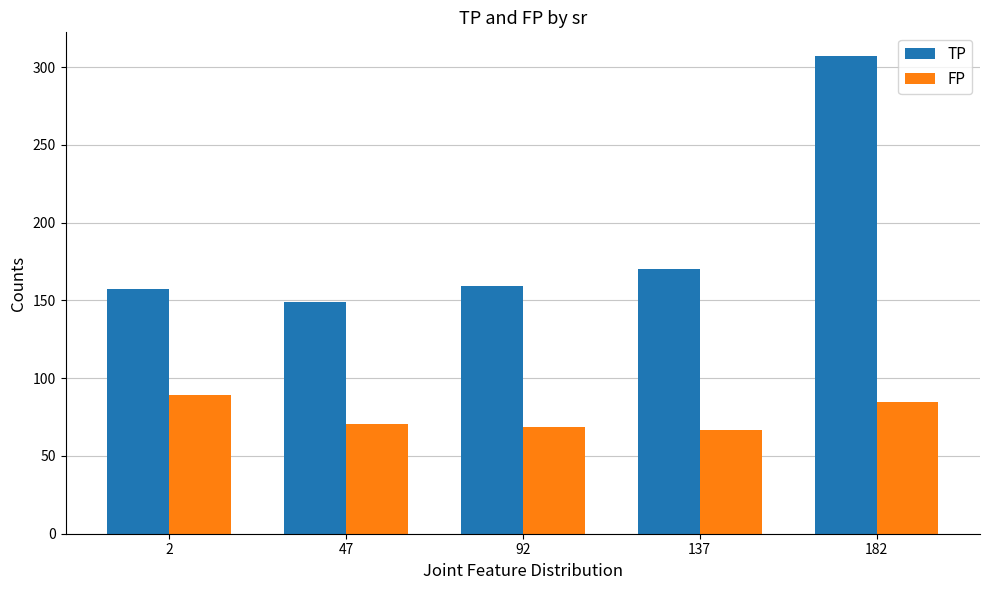

Which series has the largest range (max minus min)?

TP